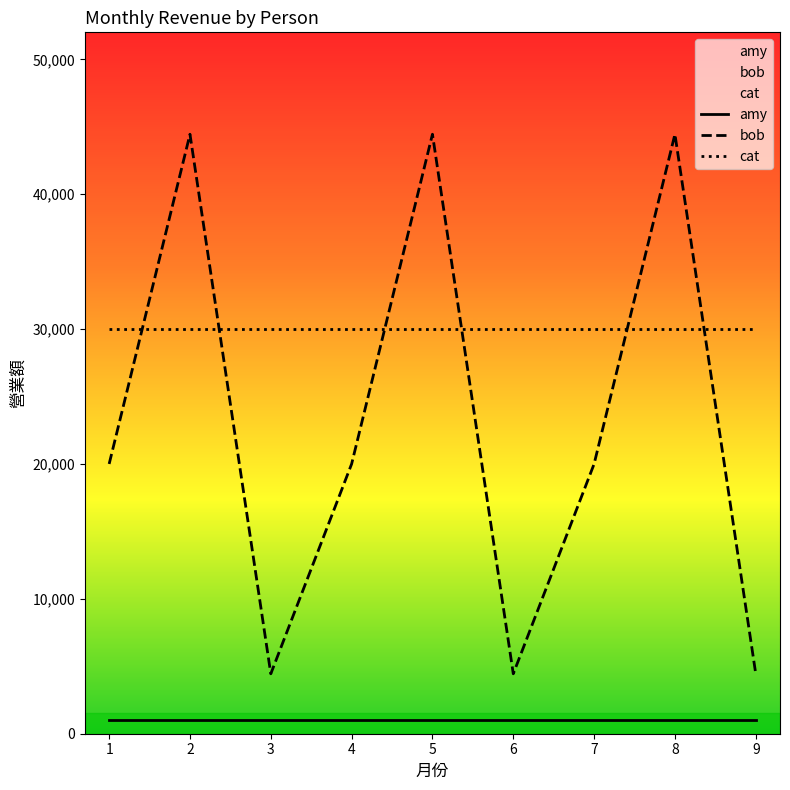

What is the value of the cat point at the 2nd from the left?

30000